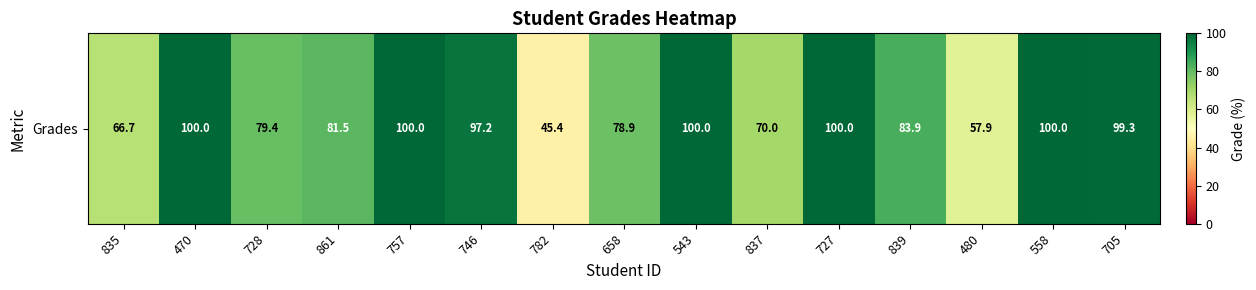

Rank the categories by value from highest to lowest.

470, 757, 543, 727, 558, 705, 746, 839, 861, 728, 658, 837, 835, 480, 782